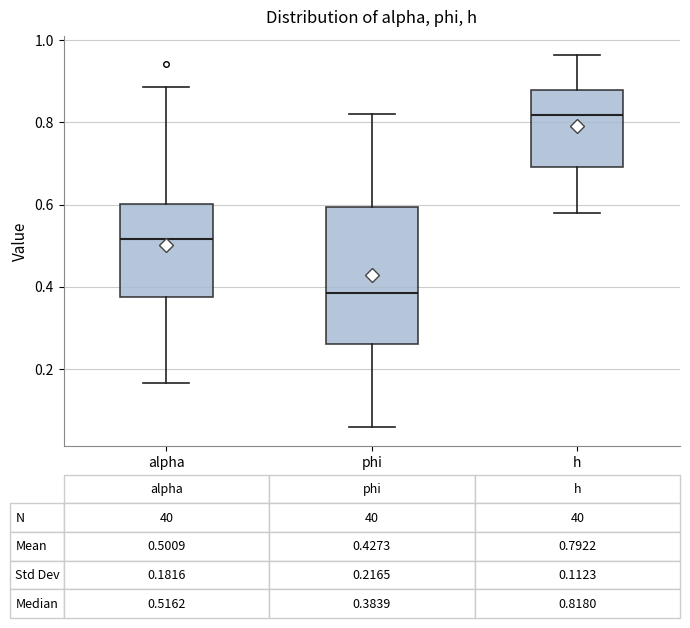

Which box's median line is the highest?

h